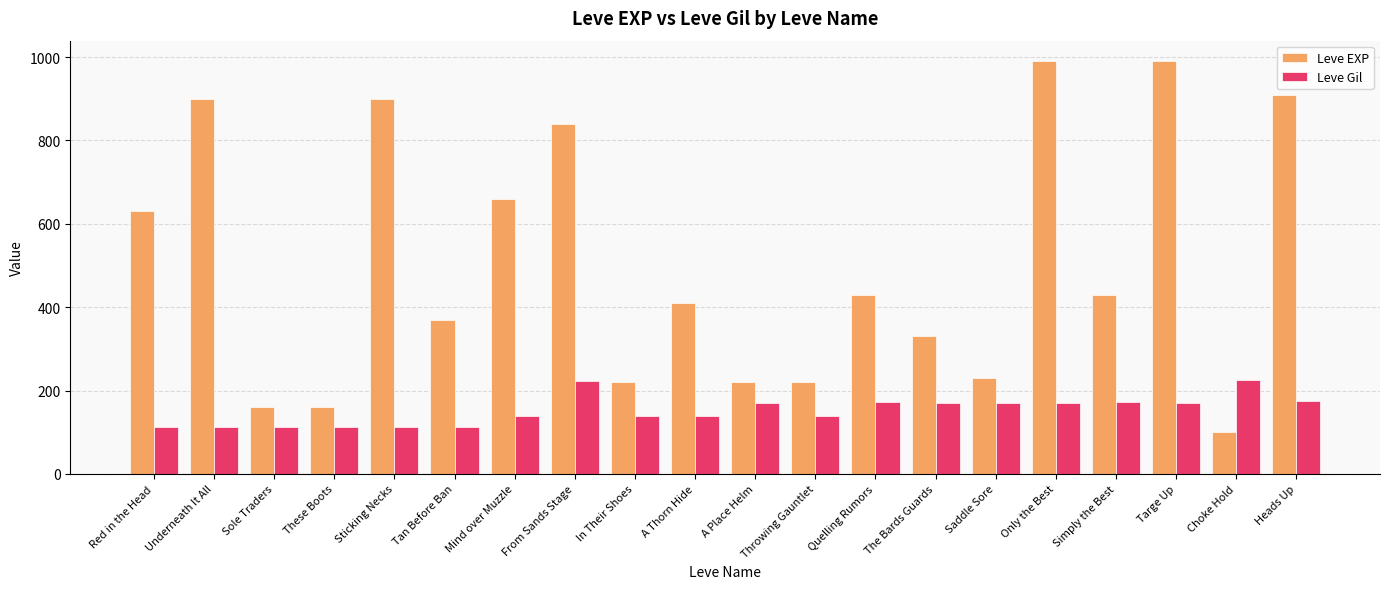

The value of Leve EXP at Saddle Sore is 388. True or false?

False